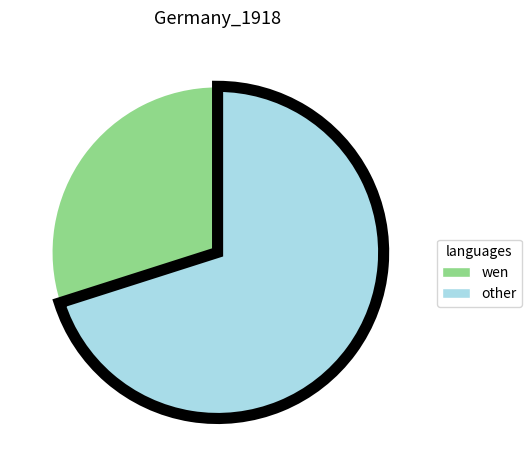

Is there a majority slice in this chart?

Yes